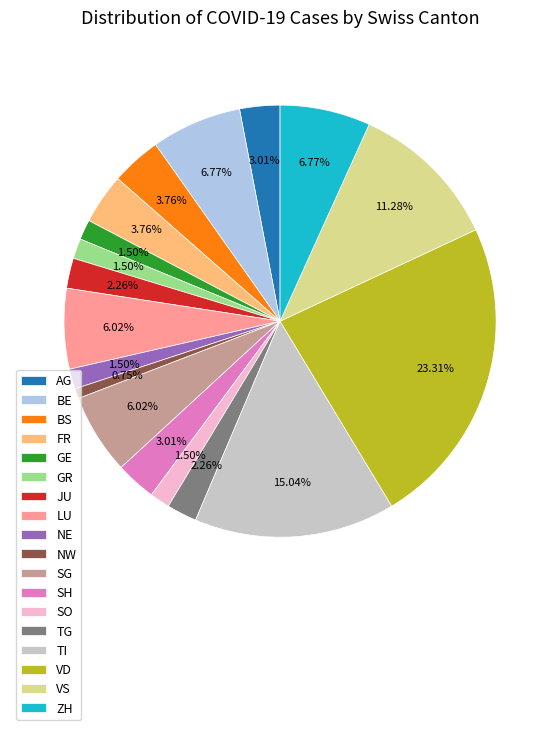

Is there a majority slice in this chart?

No